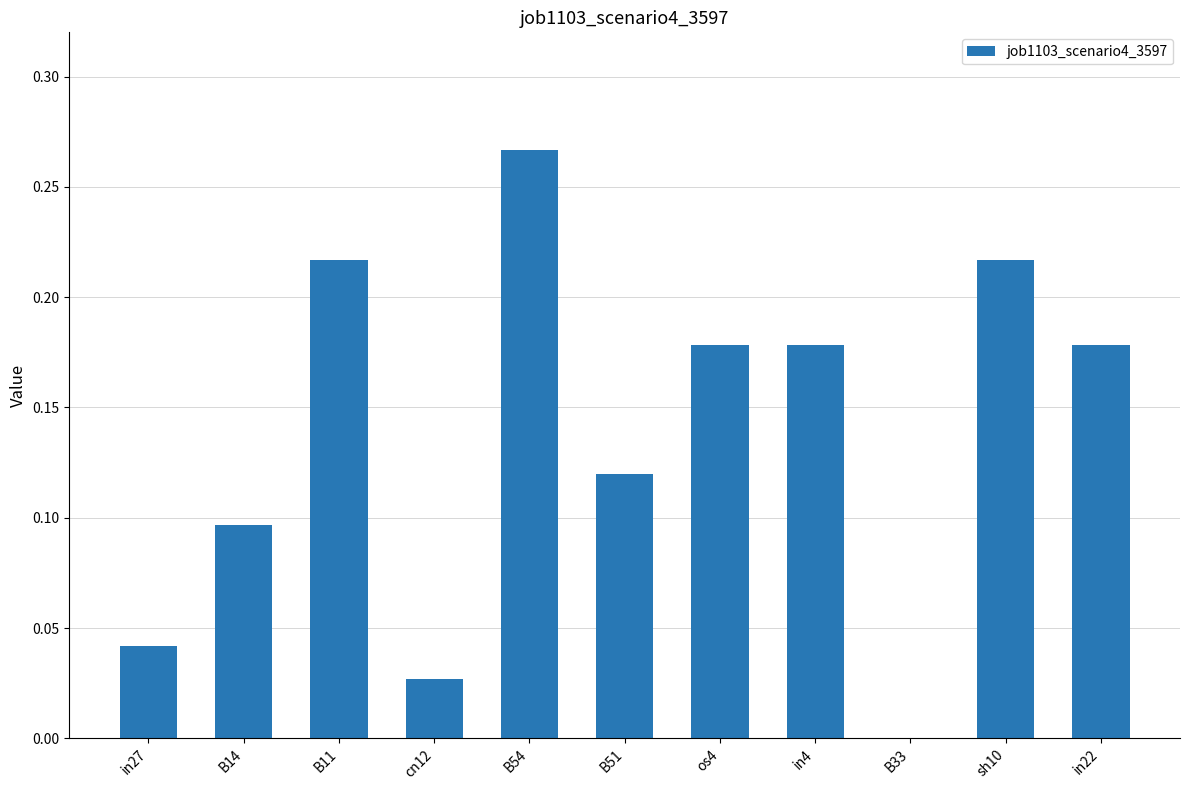

Which label corresponds to the largest value in the chart?

B54